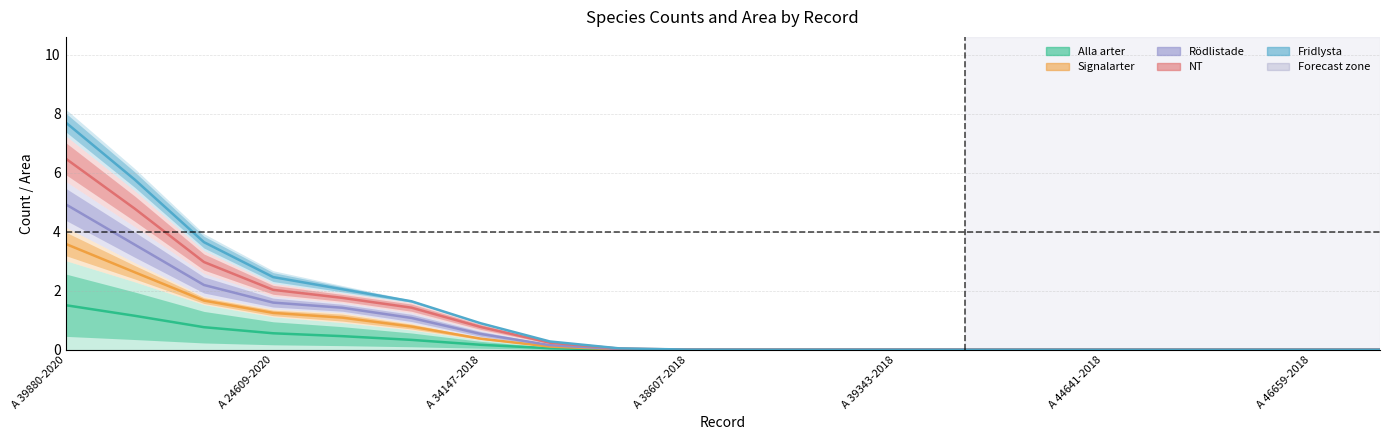

What is the label of the 16th point from the right?

A 36311-2020